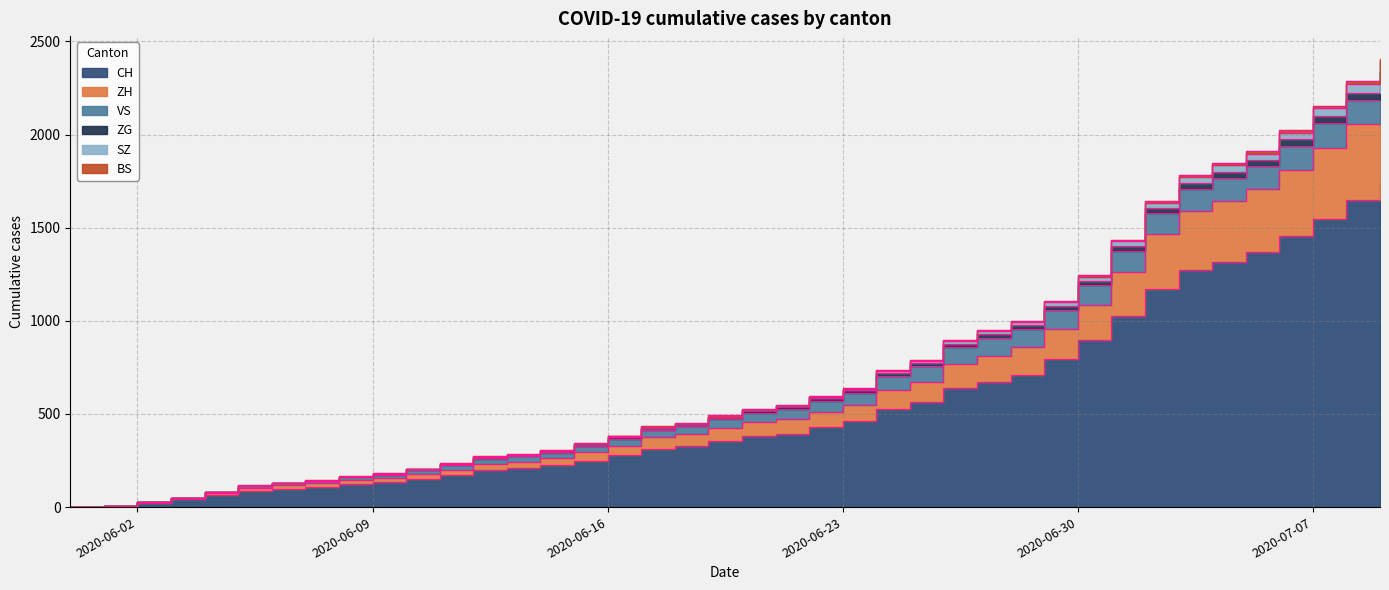

True or false: ZH has more than 2 interior local peaks.

False